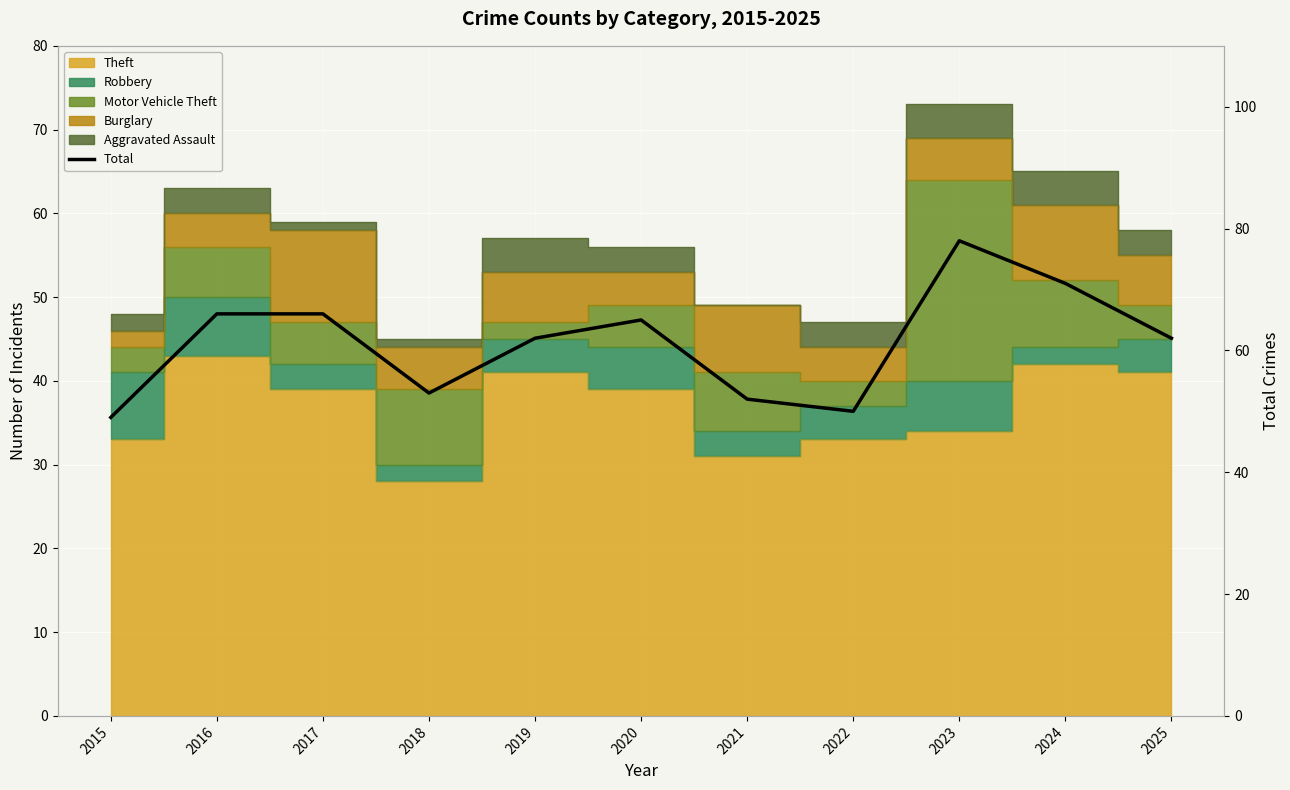

How many points are lower than both their immediate neighbors (excluding endpoints)?

2